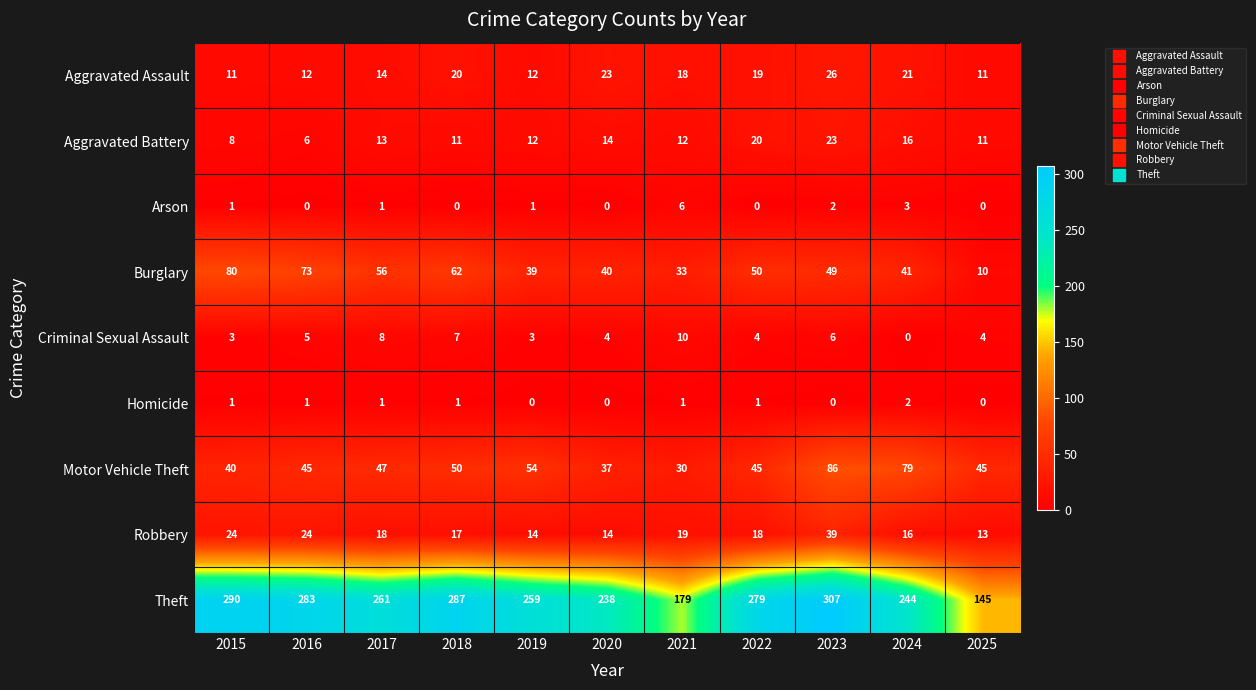

Is it true that Robbery equals 18 at 2022?

True